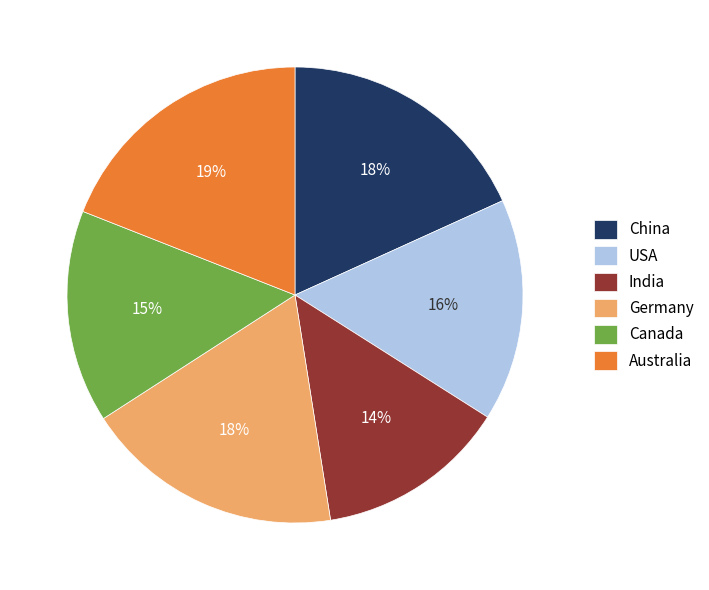

To the nearest percent, what is the difference between the China and Australia slice percentages?

1%